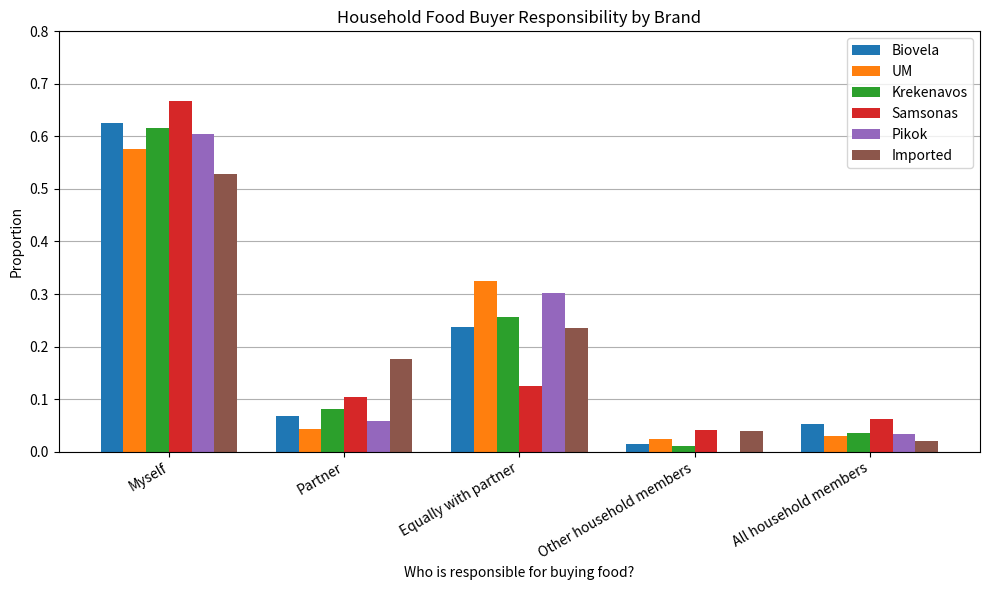

Which series changed the most between Myself and Other household members?

Samsonas